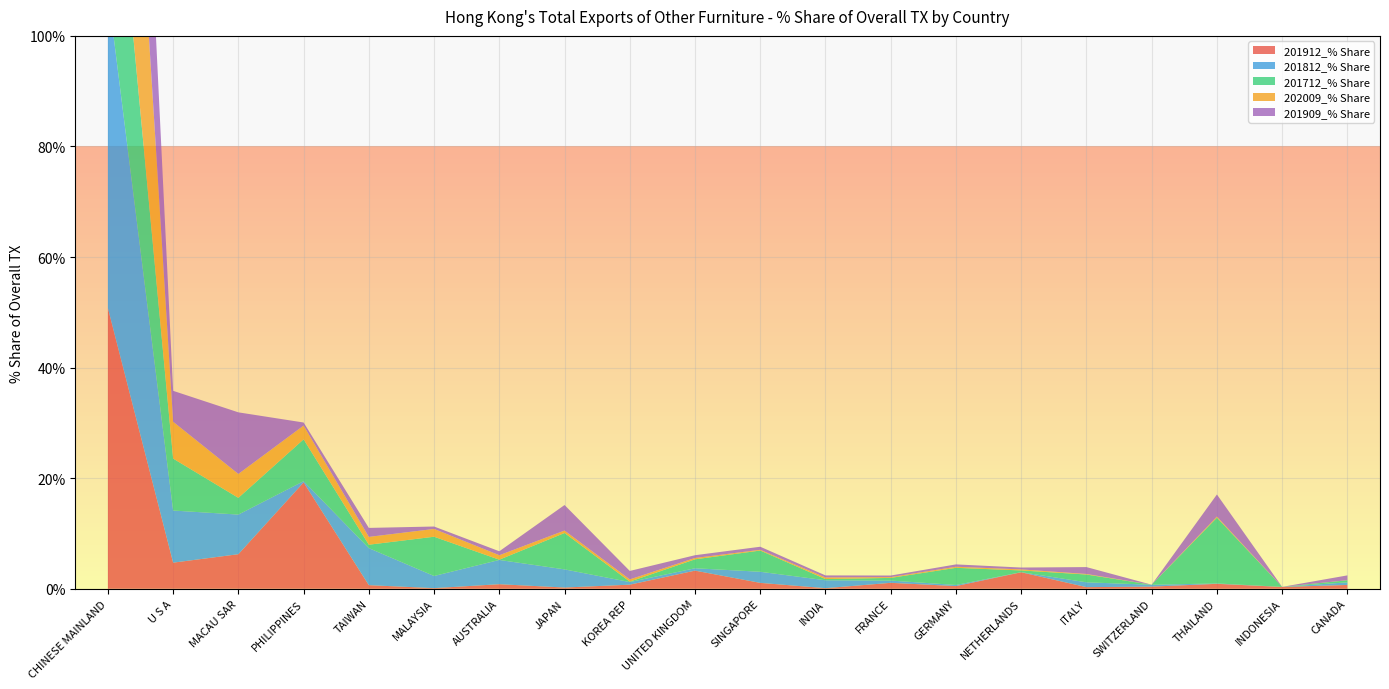

Reading right to left, extract all data points from this chart.

201912_% Share: CANADA=0.7	INDONESIA=0.3	THAILAND=0.9	SWITZERLAND=0.4	ITALY=0.3	NETHERLANDS=3.0	GERMANY=0.5	FRANCE=1.1	INDIA=0.1	SINGAPORE=1.1	UNITED KINGDOM=3.3	KOREA REP=0.7	JAPAN=0.2	AUSTRALIA=0.8	MALAYSIA=0.1	TAIWAN=0.7	PHILIPPINES=19.2	MACAU SAR=6.3	U S A=4.7	CHINESE MAINLAND=50.8
201812_% Share: CANADA=0.5	INDONESIA=0.0	THAILAND=0.1	SWITZERLAND=0.3	ITALY=0.9	NETHERLANDS=0.0	GERMANY=0.2	FRANCE=0.4	INDIA=1.4	SINGAPORE=2.0	UNITED KINGDOM=0.4	KOREA REP=0.5	JAPAN=3.3	AUSTRALIA=4.4	MALAYSIA=2.2	TAIWAN=6.7	PHILIPPINES=0.2	MACAU SAR=7.2	U S A=9.4	CHINESE MAINLAND=57.4
201712_% Share: CANADA=0.4	INDONESIA=0.0	THAILAND=11.9	SWITZERLAND=0.0	ITALY=1.4	NETHERLANDS=0.3	GERMANY=3.1	FRANCE=0.5	INDIA=0.2	SINGAPORE=3.8	UNITED KINGDOM=1.6	KOREA REP=0.1	JAPAN=6.6	AUSTRALIA=0.0	MALAYSIA=7.1	TAIWAN=0.6	PHILIPPINES=7.6	MACAU SAR=3.0	U S A=9.4	CHINESE MAINLAND=40.4
202009_% Share: CANADA=0.0	INDONESIA=0.0	THAILAND=0.2	SWITZERLAND=0.0	ITALY=0.1	NETHERLANDS=0.2	GERMANY=0.2	FRANCE=0.1	INDIA=0.3	SINGAPORE=0.1	UNITED KINGDOM=0.2	KOREA REP=0.4	JAPAN=0.4	AUSTRALIA=0.8	MALAYSIA=1.4	TAIWAN=1.4	PHILIPPINES=2.5	MACAU SAR=4.3	U S A=6.7	CHINESE MAINLAND=69.2
201909_% Share: CANADA=0.9	INDONESIA=0.0	THAILAND=4.0	SWITZERLAND=0.0	ITALY=1.2	NETHERLANDS=0.3	GERMANY=0.4	FRANCE=0.3	INDIA=0.4	SINGAPORE=0.6	UNITED KINGDOM=0.5	KOREA REP=1.5	JAPAN=4.6	AUSTRALIA=0.7	MALAYSIA=0.4	TAIWAN=1.6	PHILIPPINES=0.6	MACAU SAR=11.1	U S A=5.6	CHINESE MAINLAND=61.6